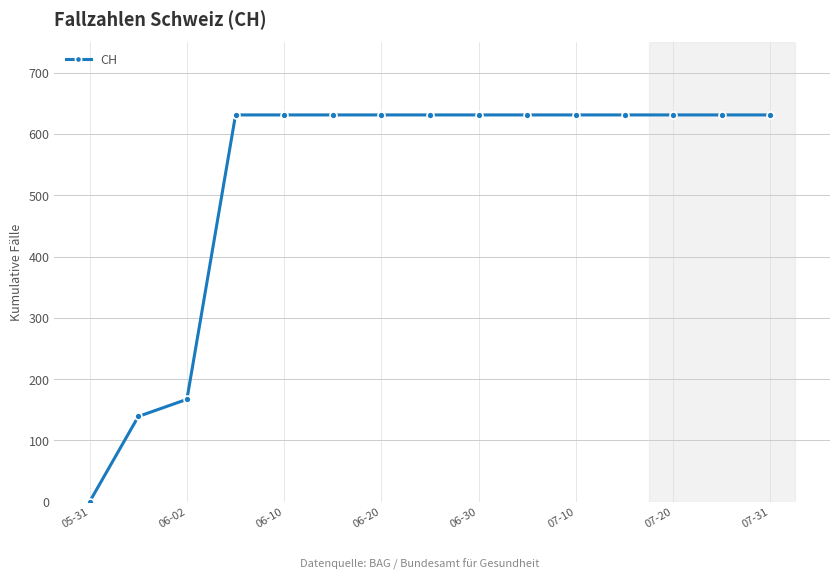

What is the value of the 11th point from the left?

631